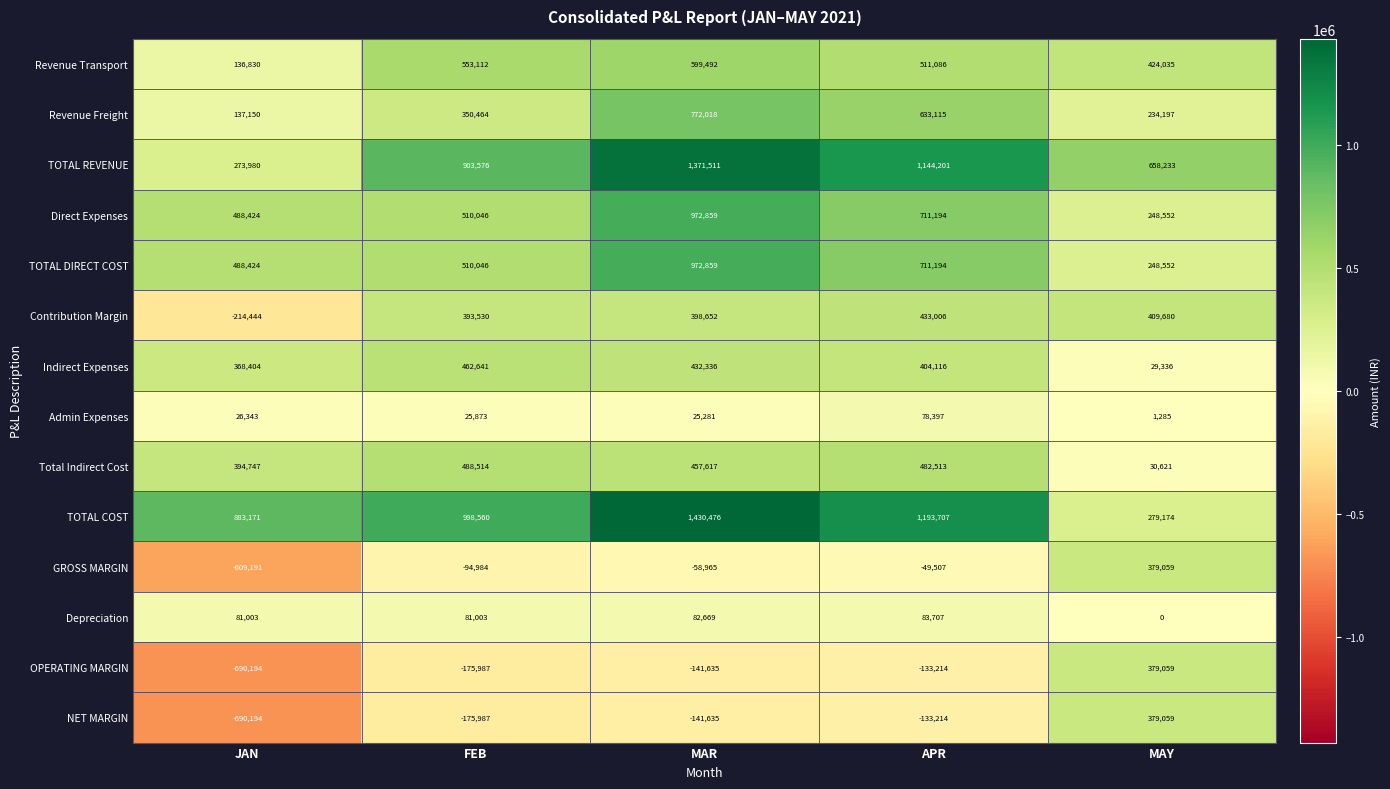

What is the sum of the TOTAL COST values at JAN and MAR?

2313647